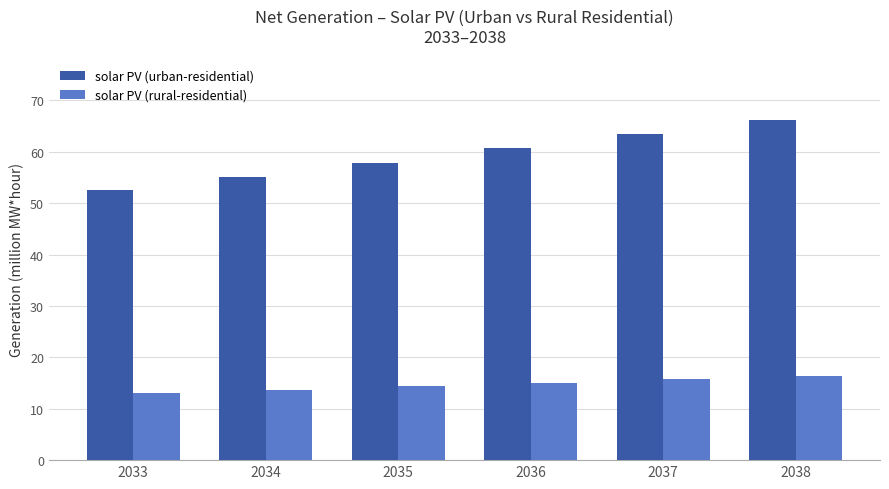

How many groups of bars are there?

6